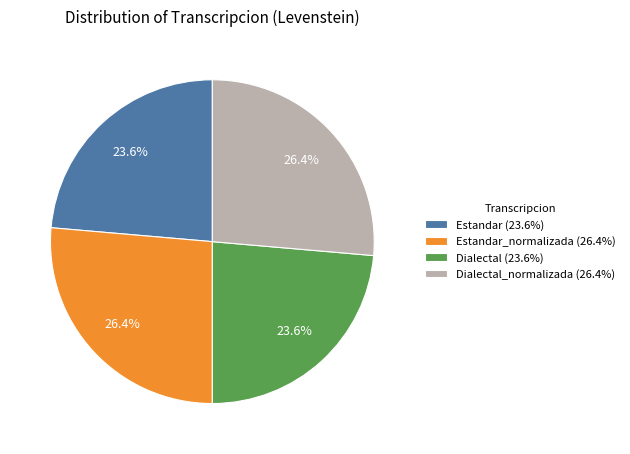

What percentage do Estandar (23.6%) and Dialectal_normalizada (26.4%) together represent?

50.0%